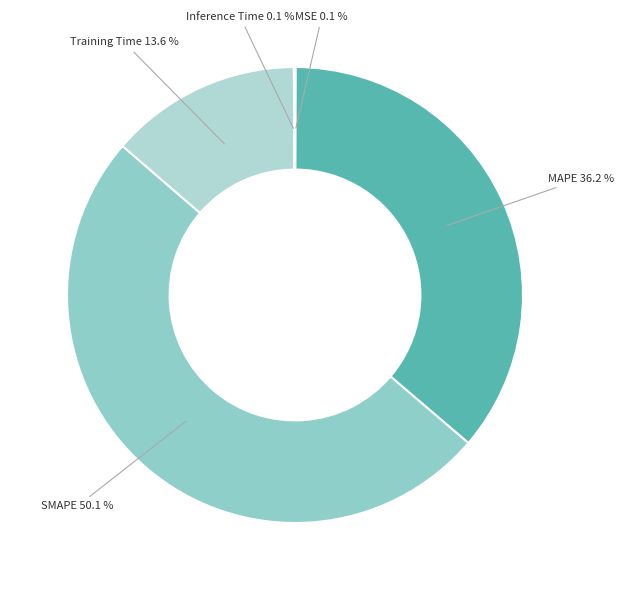

How much of the chart is everything except MAPE?

63.8%